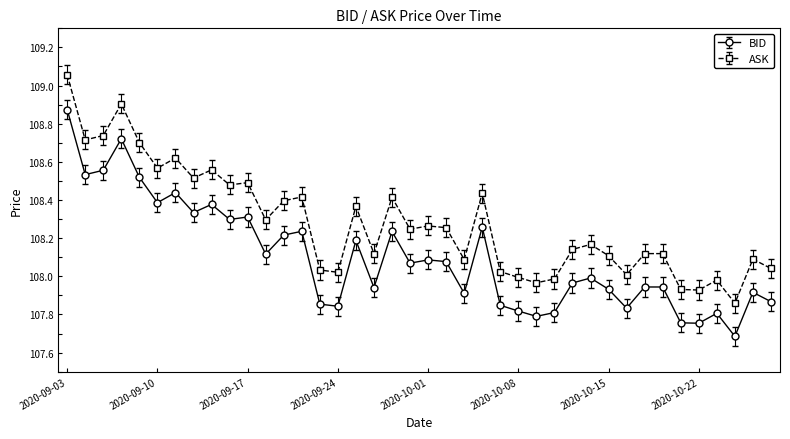

True or false: ASK has more than 1 points higher than both neighbors.

True